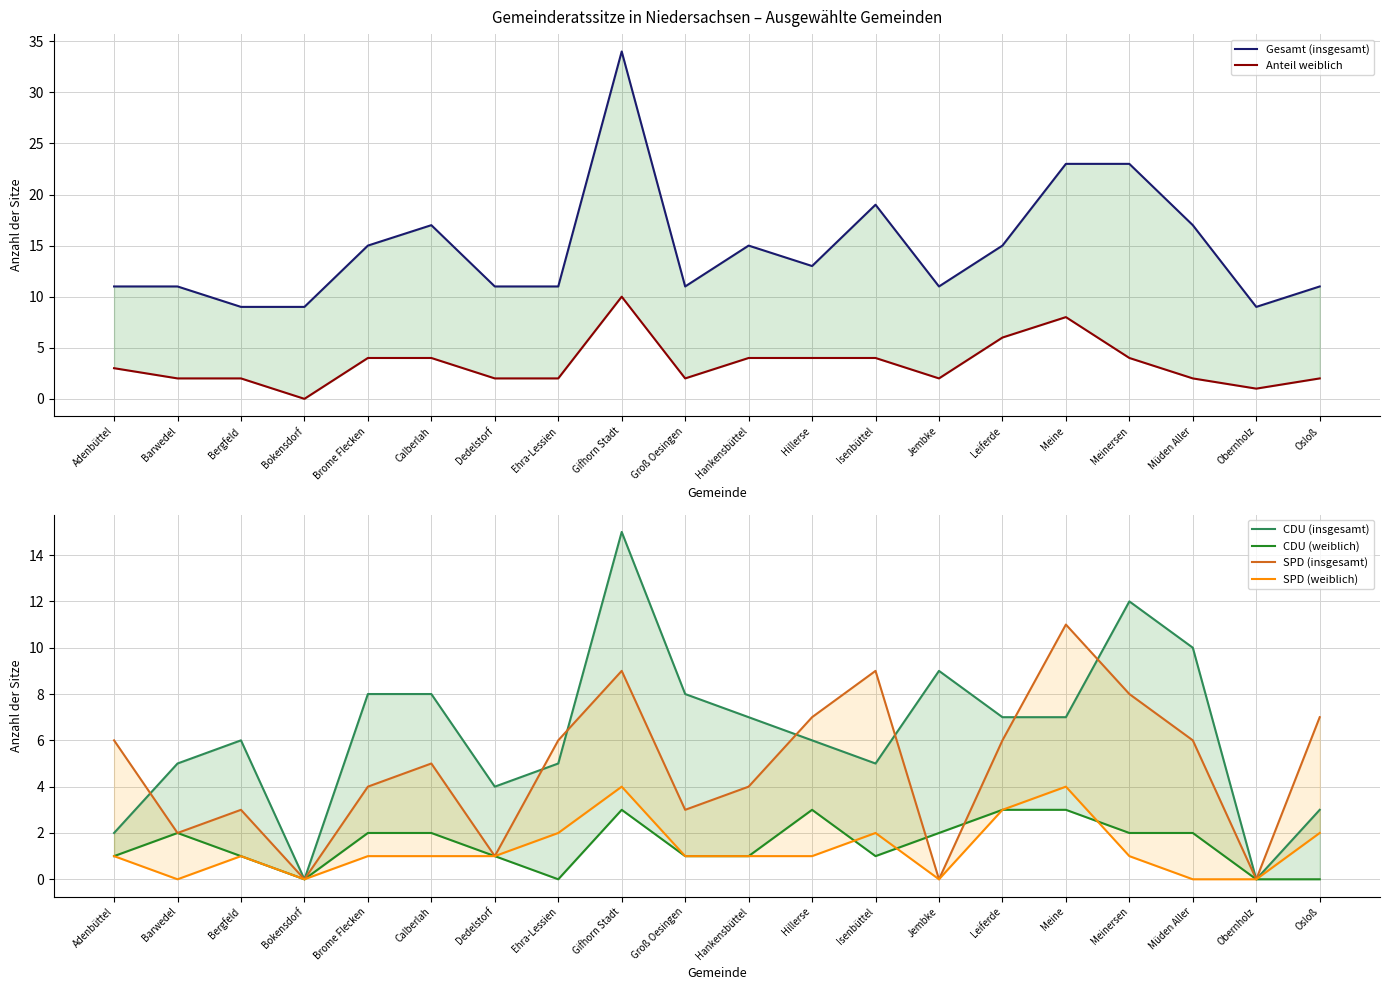

How many data points in Anteil weiblich are above 3?

9